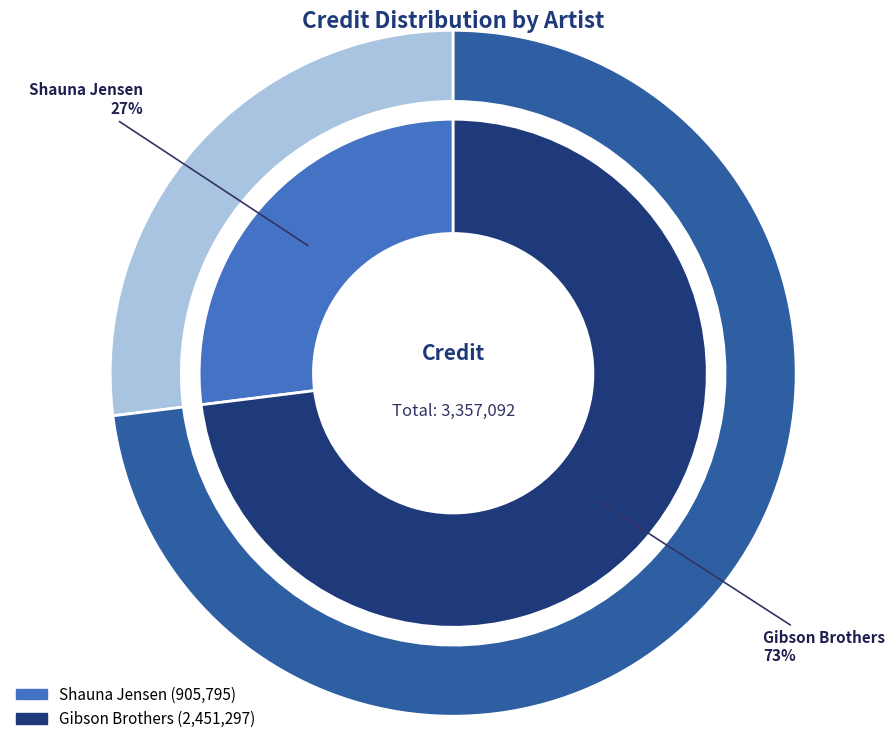

Which category accounts for the majority?

Gibson Brothers